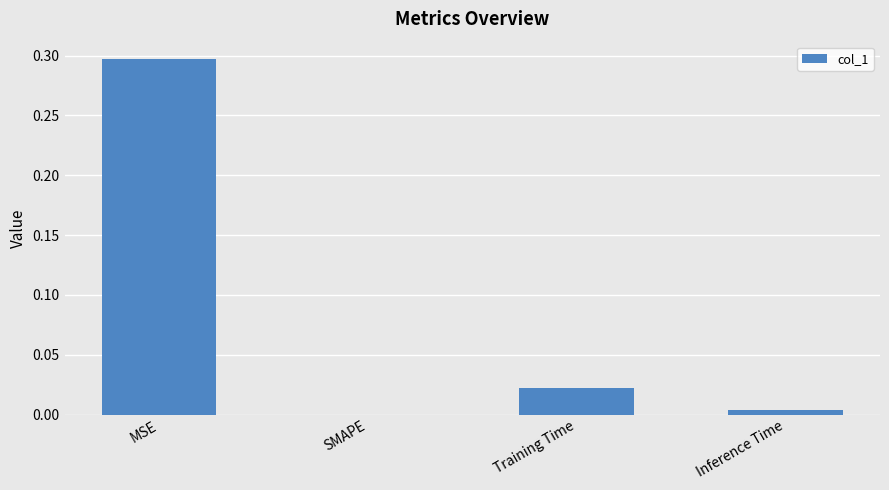

The chart shows a value of 0.0 at Inference Time. True or false?

True